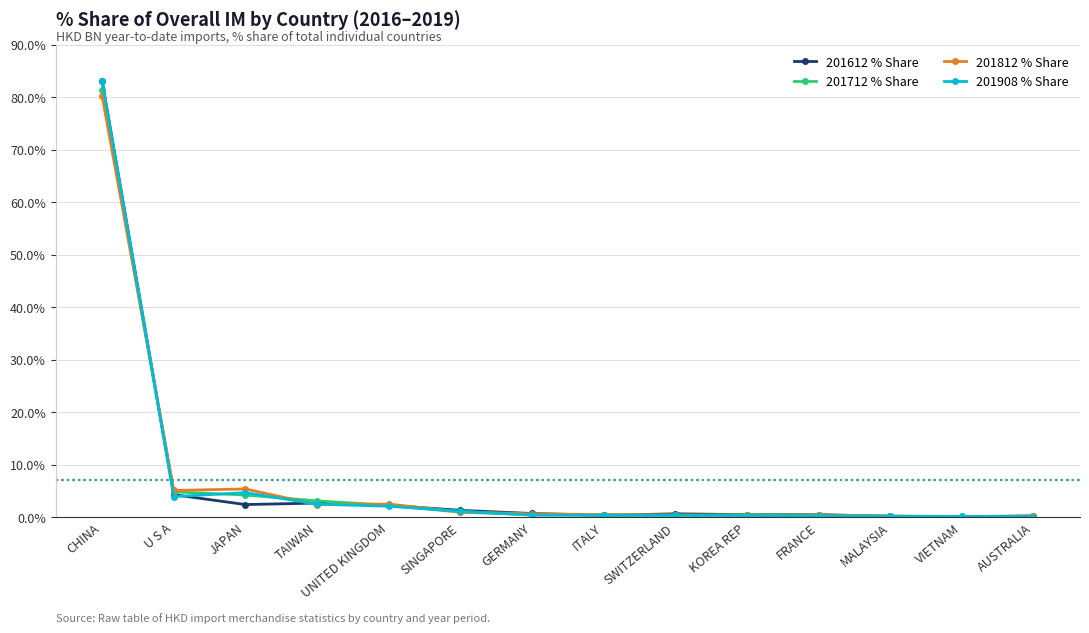

Rank the series by their average value, from highest to lowest.

201908 % Share, 201812 % Share, 201712 % Share, 201612 % Share